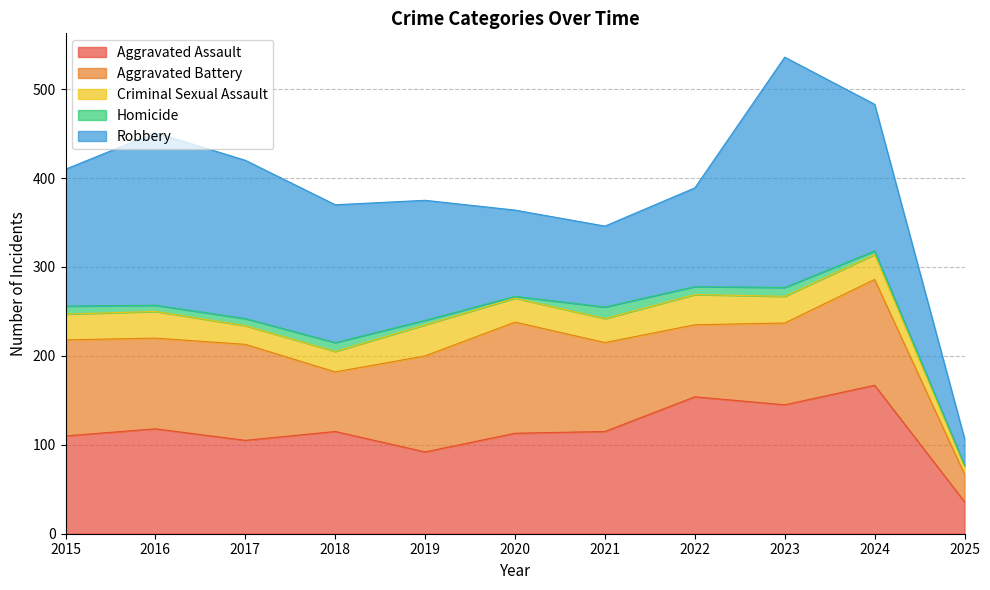

Rank the series at 2016 from lowest to highest value.

Homicide, Criminal Sexual Assault, Aggravated Battery, Aggravated Assault, Robbery